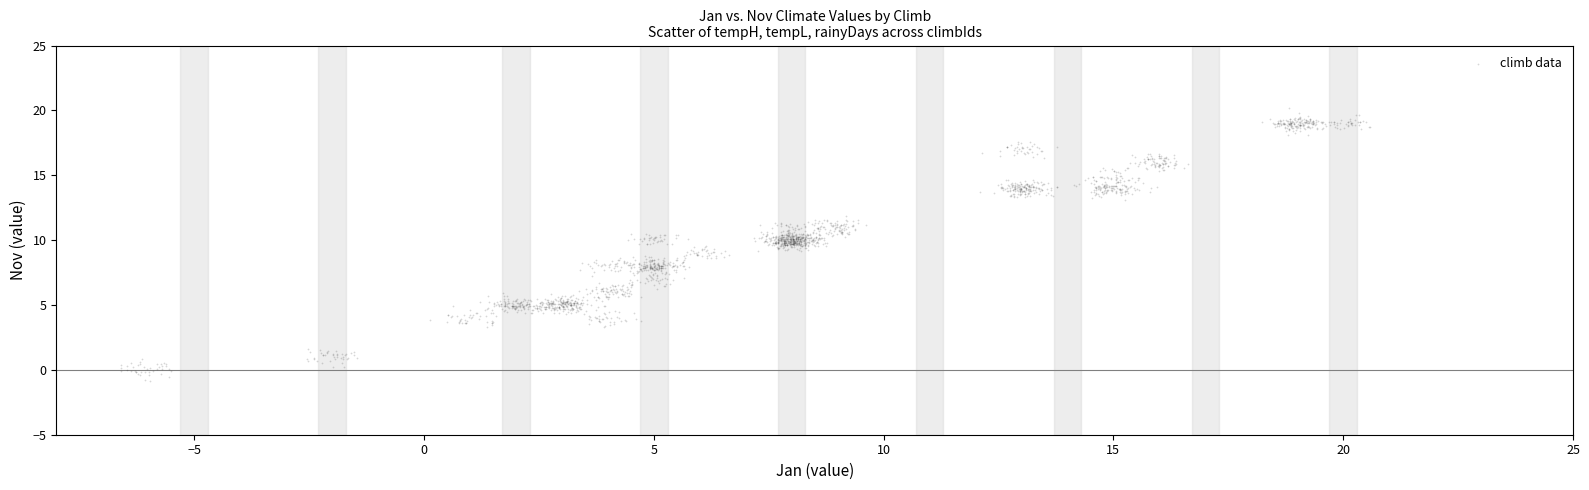

What is the range of Y values (max minus min)?

21.0